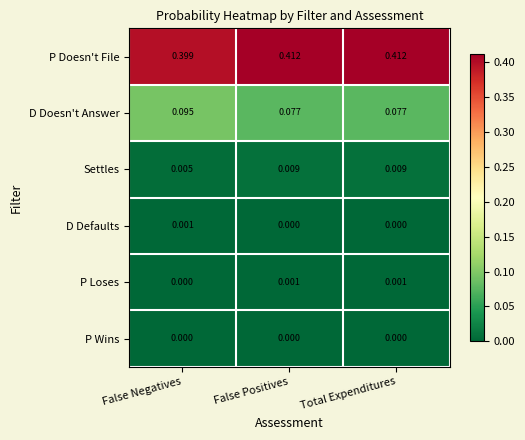

Which category has the lowest value in the Settles series?

False Negatives